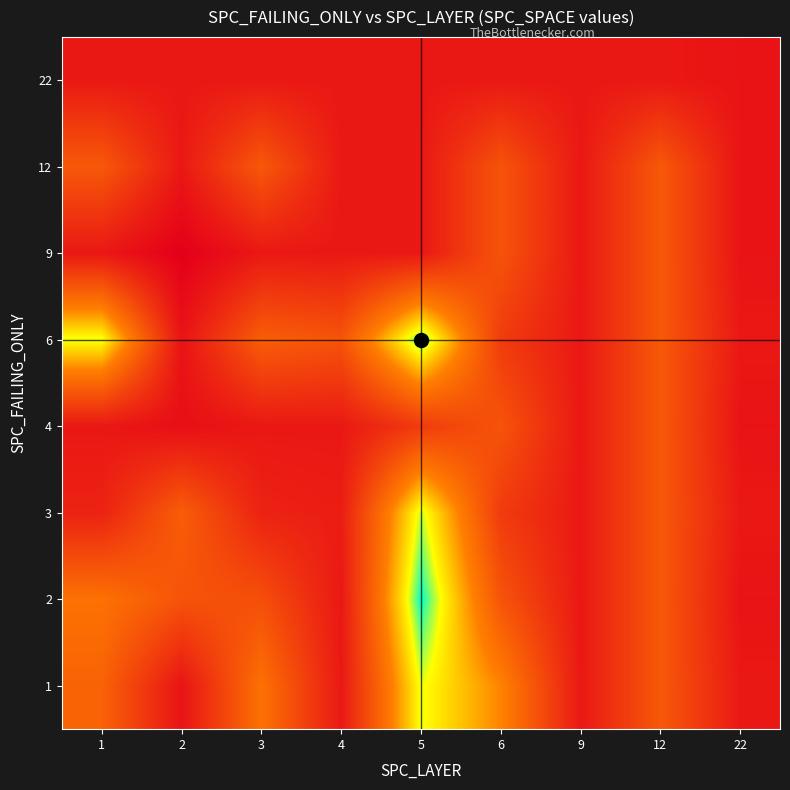

How many distinct data groups are displayed?

8